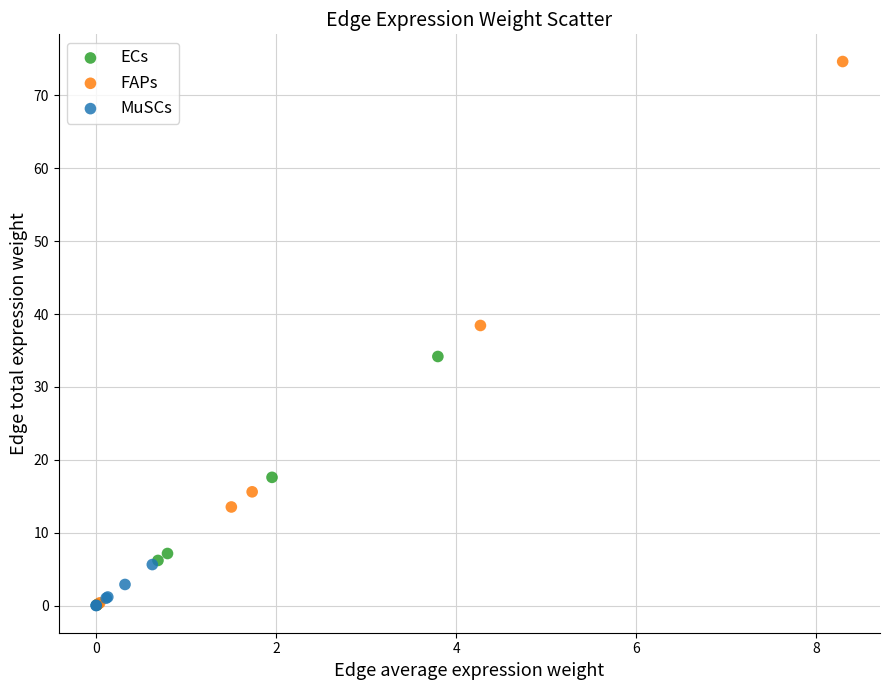

Which series has the widest spread of Y values?

FAPs